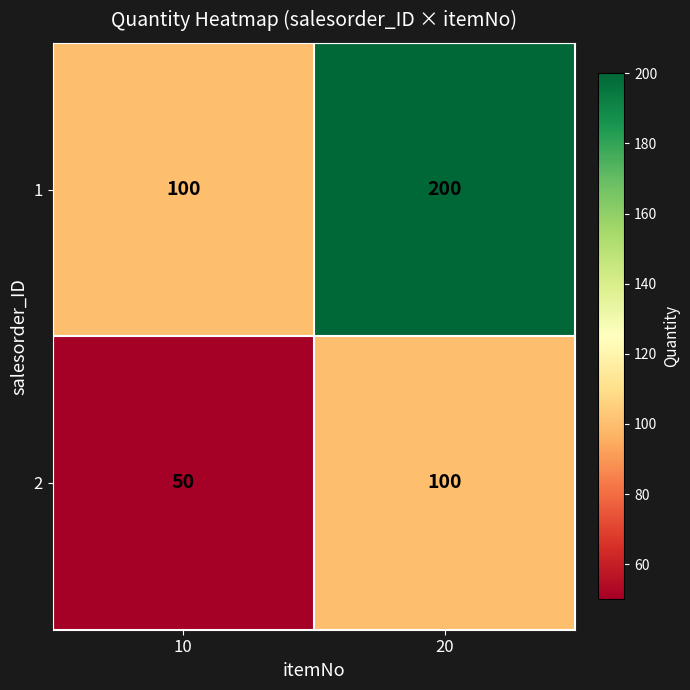

Reading left to right, extract all data points from this chart.

1: 100	200
2: 50	100